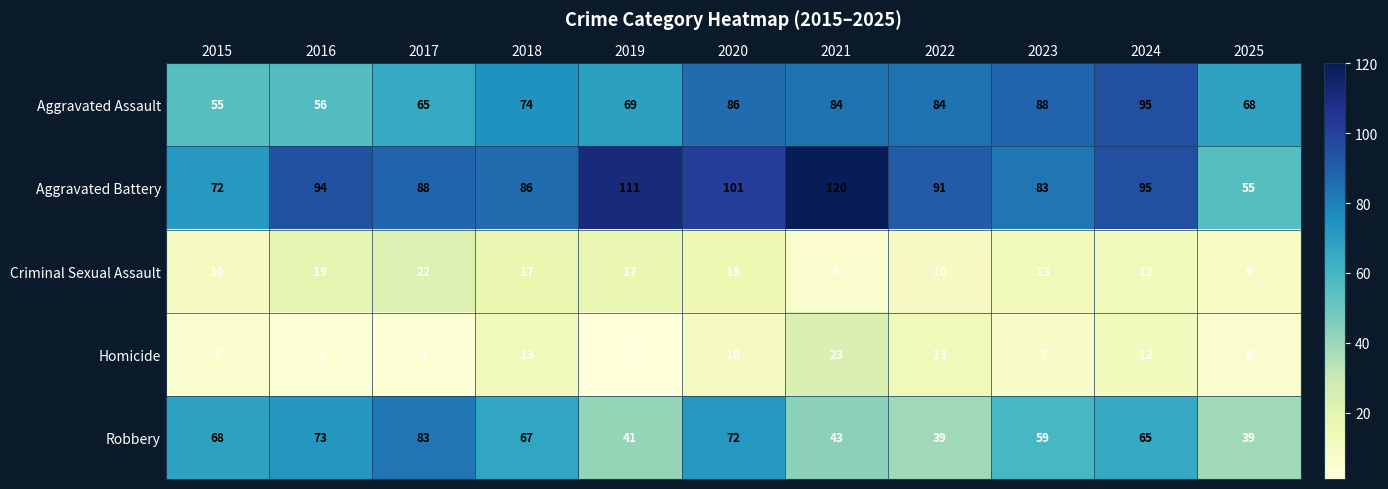

How many categories are shown in the chart?

11